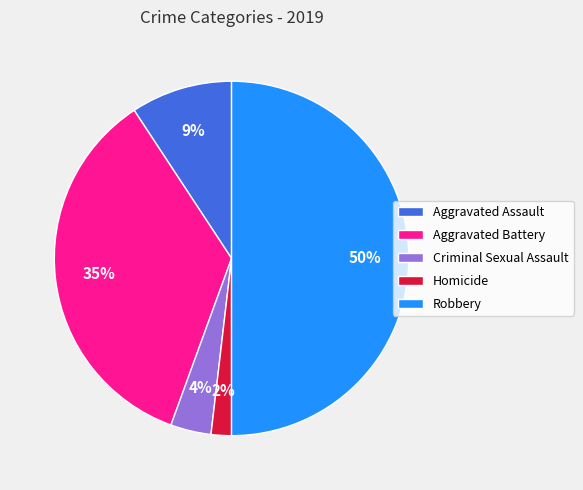

To the nearest percent, what is the difference between the largest and smallest slice percentages?

48%